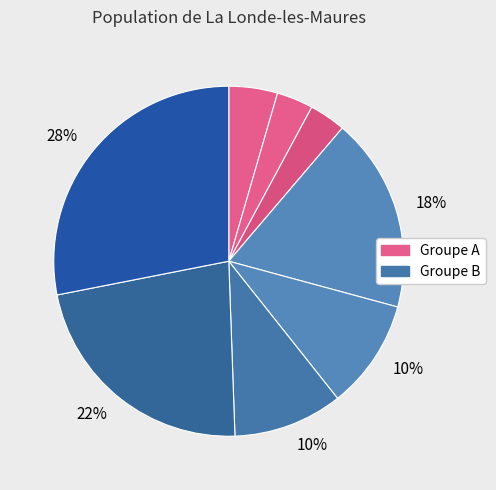

Count the number of slices in the pie.

8